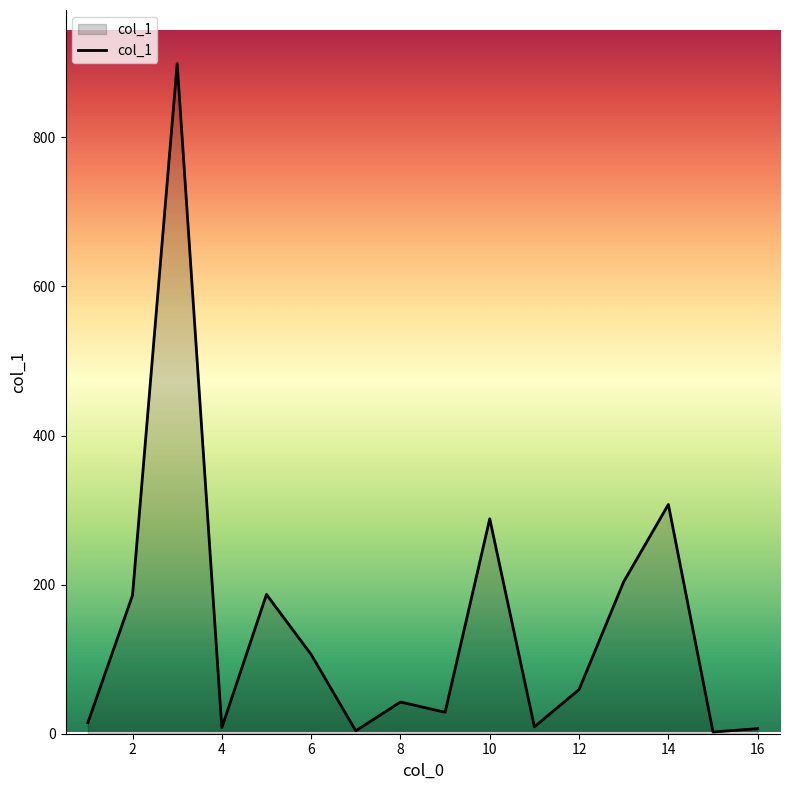

What is the sum of all values?

2353.2